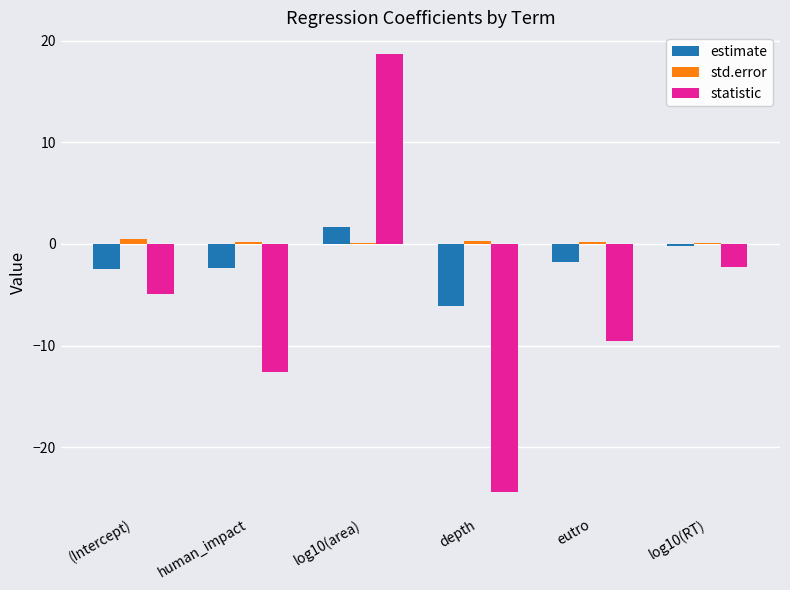

Are the bars horizontal?

No